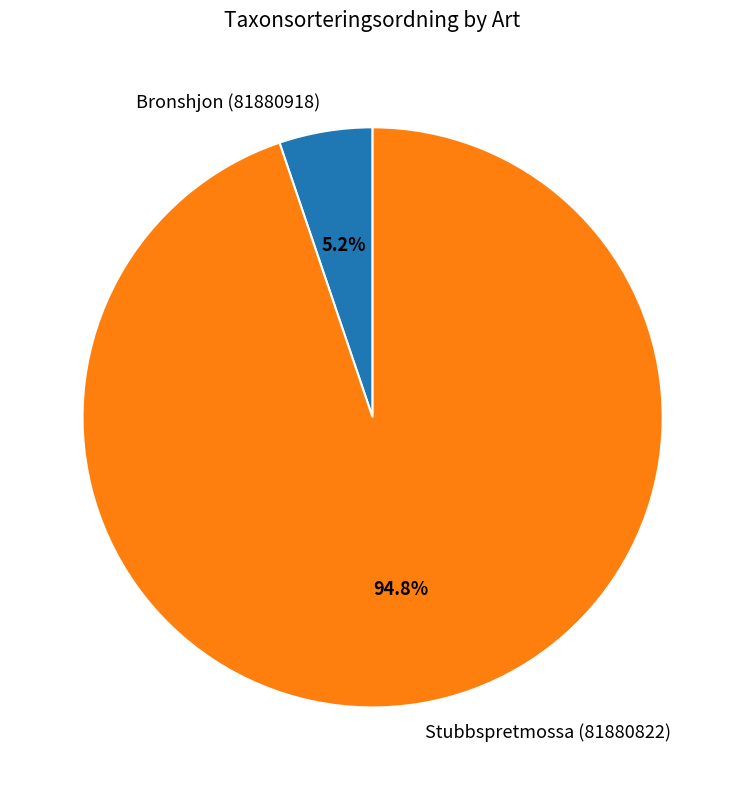

Rank the categories by value from lowest to highest.

Bronshjon (81880918), Stubbspretmossa (81880822)